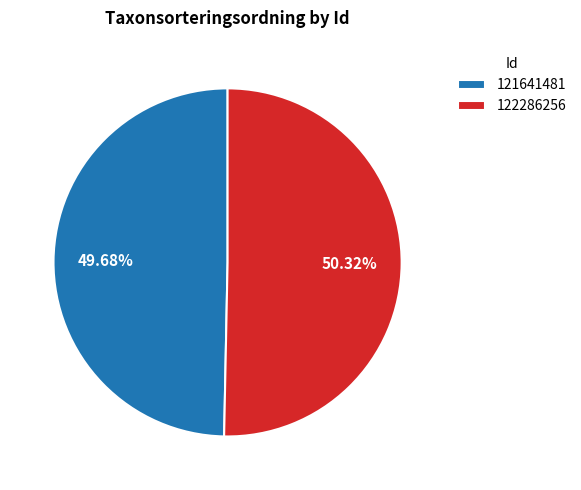

To the nearest percent, what is the difference between the 121641481 and 122286256 slice percentages?

1%